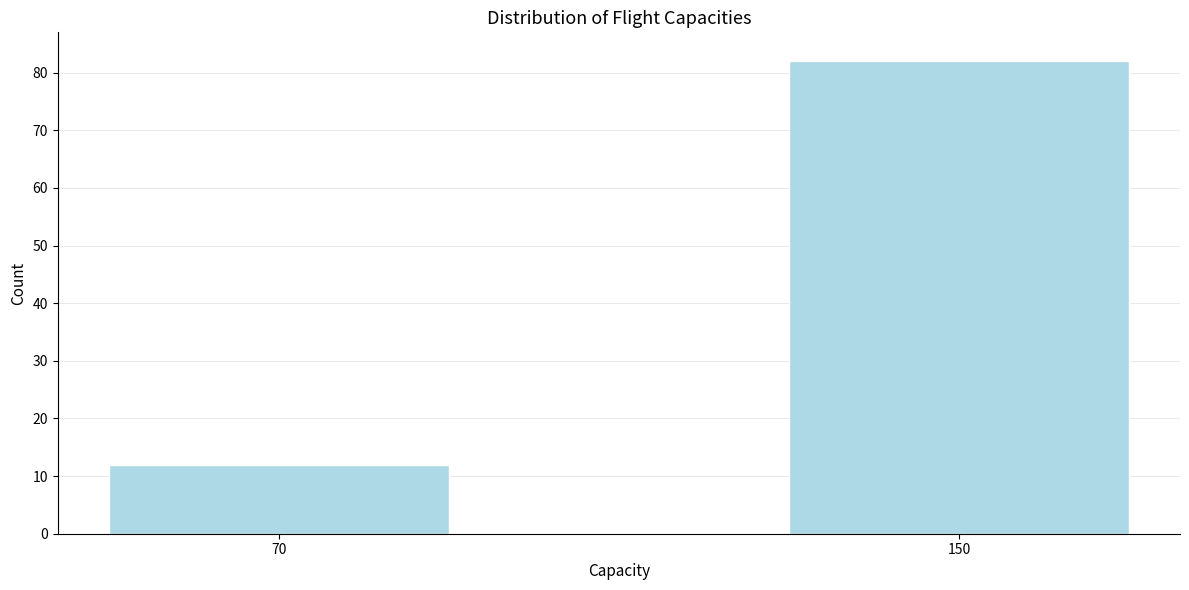

Reading left to right, what are all the values shown in this chart?

70=12	150=82